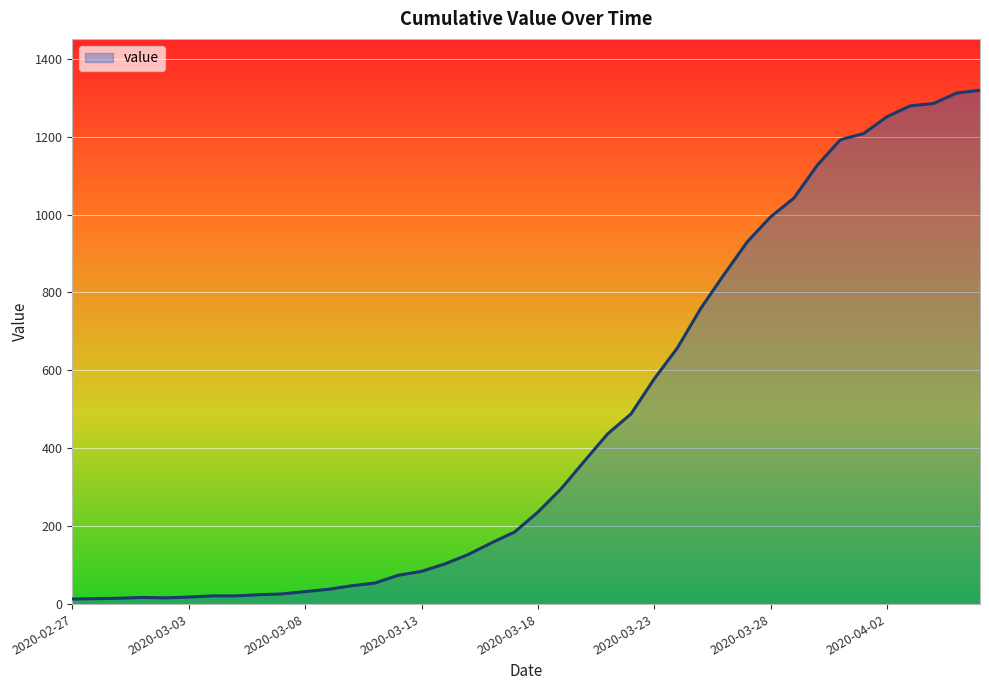

What is the average value?

467